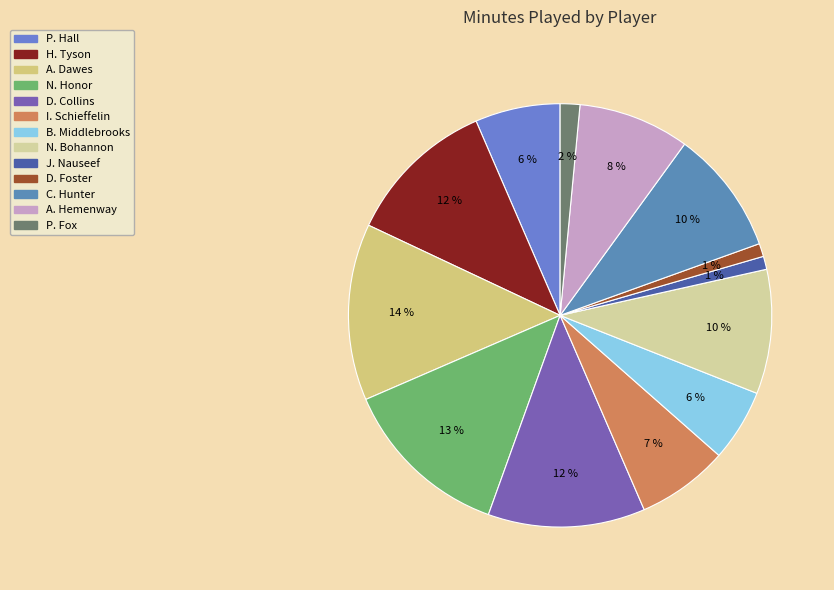

How many slices are in this pie chart?

13